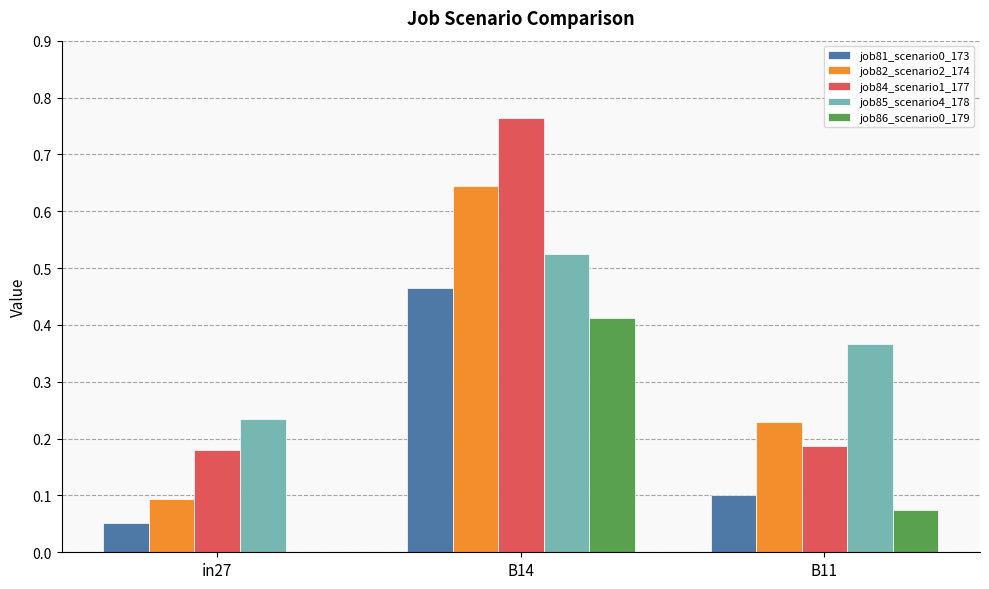

Is it true that job81_scenario0_173 equals 0.1 at B11?

True